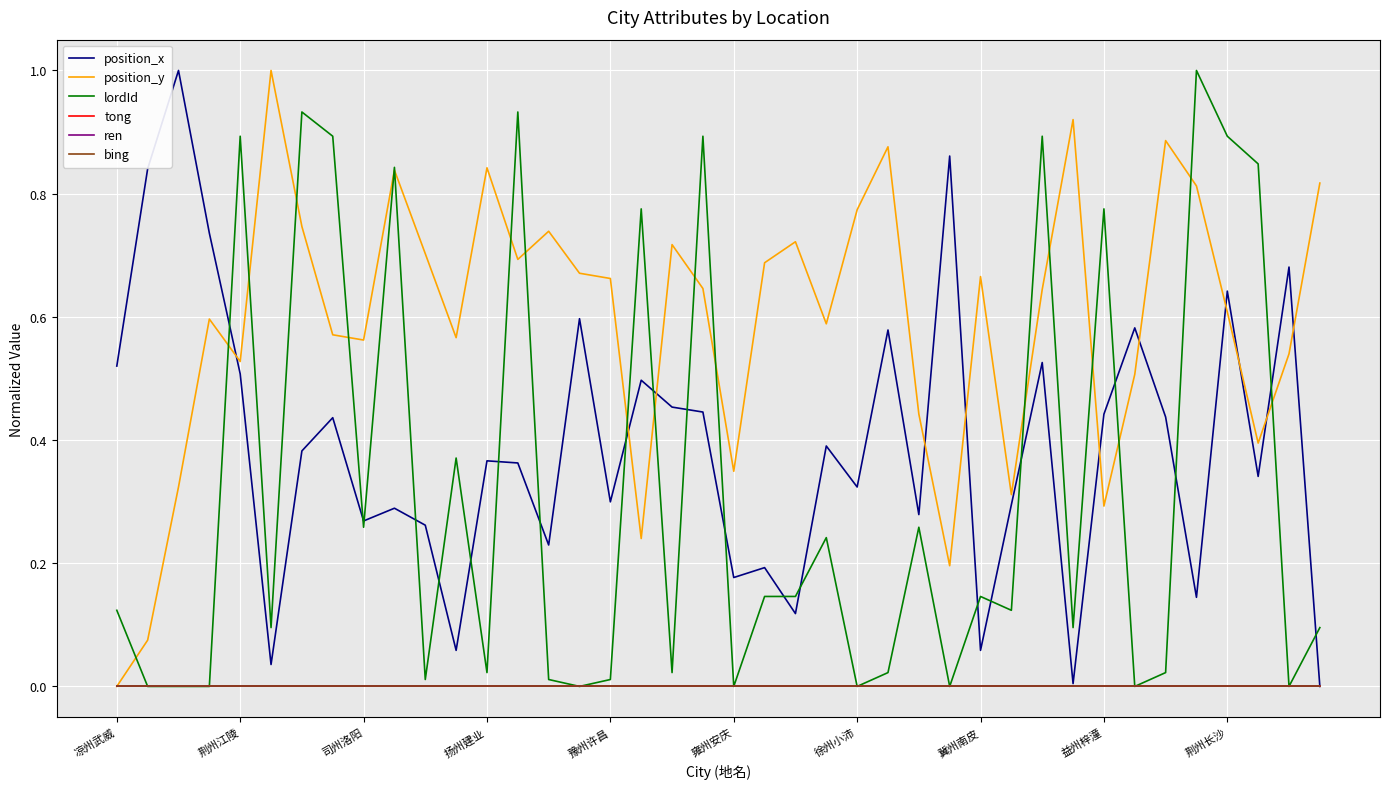

Reading left to right, list all the values displayed in this chart.

position_x: 0.5	0.8	1.0	0.7	0.5	0.0	0.4	0.4	0.3	0.3	0.3	0.1	0.4	0.4	0.2	0.6	0.3	0.5	0.5	0.4	0.2	0.2	0.1	0.4	0.3	0.6	0.3	0.9	0.1	0.3	0.5	0.0	0.4	0.6	0.4	0.1	0.6	0.3	0.7	0.0
position_y: 0.0	0.1	0.3	0.6	0.5	1.0	0.7	0.6	0.6	0.8	0.7	0.6	0.8	0.7	0.7	0.7	0.7	0.2	0.7	0.6	0.3	0.7	0.7	0.6	0.8	0.9	0.4	0.2	0.7	0.3	0.6	0.9	0.3	0.5	0.9	0.8	0.6	0.4	0.5	0.8
lordId: 0.1	0.0	0.0	0.0	0.9	0.1	0.9	0.9	0.3	0.8	0.0	0.4	0.0	0.9	0.0	0.0	0.0	0.8	0.0	0.9	0.0	0.1	0.1	0.2	0.0	0.0	0.3	0.0	0.1	0.1	0.9	0.1	0.8	0.0	0.0	1.0	0.9	0.8	0.0	0.1
tong: 0.0	0.0	0.0	0.0	0.0	0.0	0.0	0.0	0.0	0.0	0.0	0.0	0.0	0.0	0.0	0.0	0.0	0.0	0.0	0.0	0.0	0.0	0.0	0.0	0.0	0.0	0.0	0.0	0.0	0.0	0.0	0.0	0.0	0.0	0.0	0.0	0.0	0.0	0.0	0.0
ren: 0.0	0.0	0.0	0.0	0.0	0.0	0.0	0.0	0.0	0.0	0.0	0.0	0.0	0.0	0.0	0.0	0.0	0.0	0.0	0.0	0.0	0.0	0.0	0.0	0.0	0.0	0.0	0.0	0.0	0.0	0.0	0.0	0.0	0.0	0.0	0.0	0.0	0.0	0.0	0.0
bing: 0.0	0.0	0.0	0.0	0.0	0.0	0.0	0.0	0.0	0.0	0.0	0.0	0.0	0.0	0.0	0.0	0.0	0.0	0.0	0.0	0.0	0.0	0.0	0.0	0.0	0.0	0.0	0.0	0.0	0.0	0.0	0.0	0.0	0.0	0.0	0.0	0.0	0.0	0.0	0.0